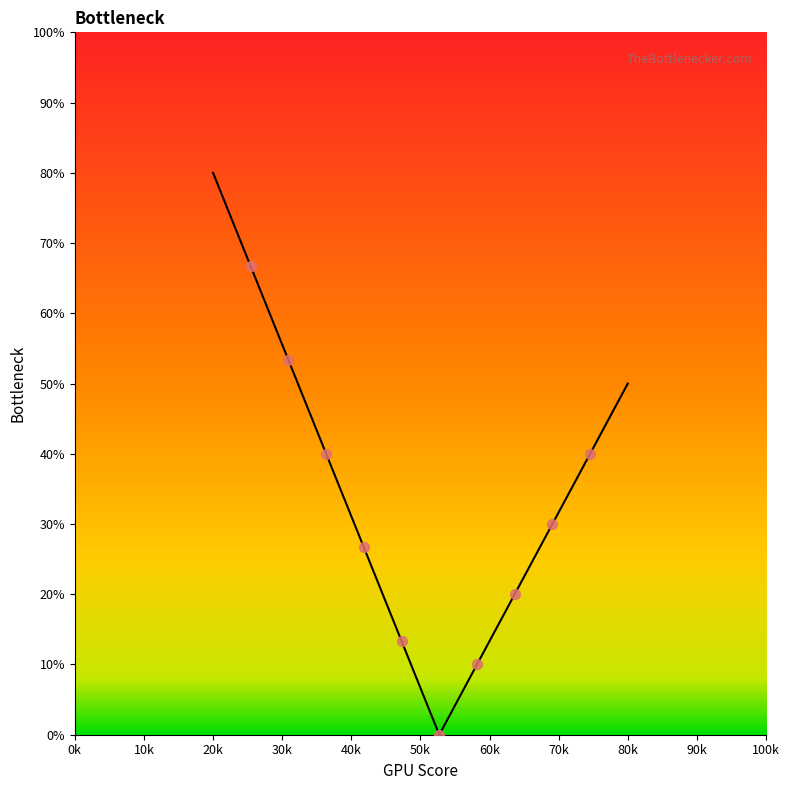

What is the difference between the maximum and minimum values?

80.0